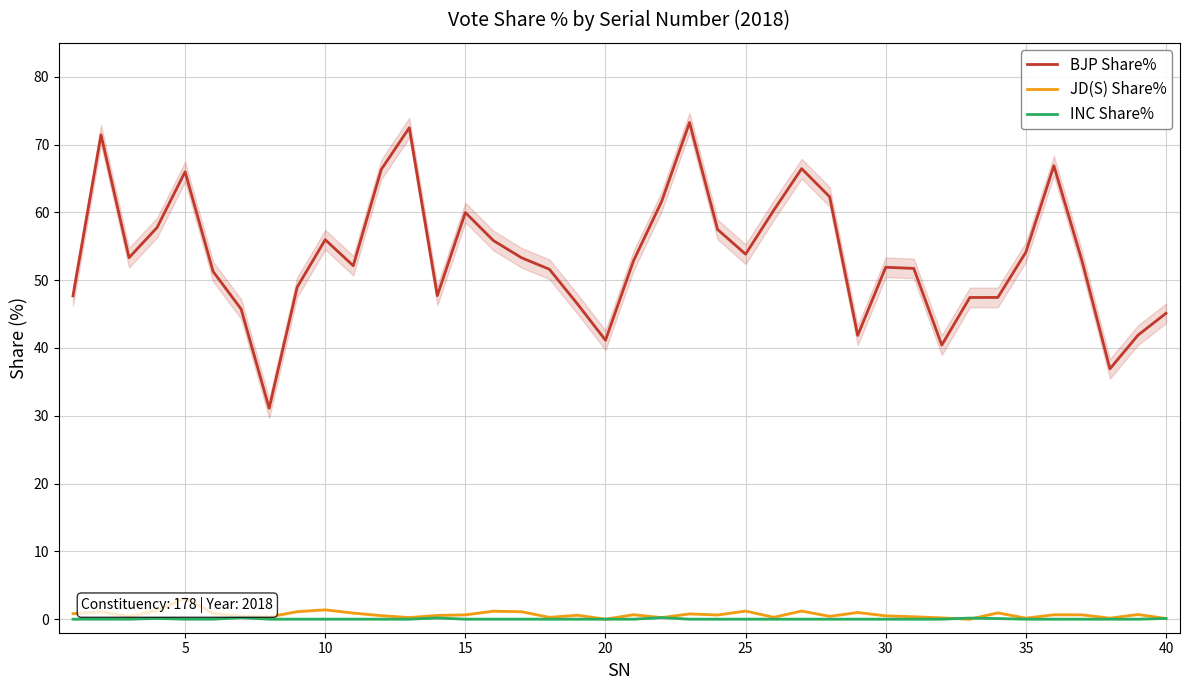

What is the highest value of the BJP Share% series?

73.3